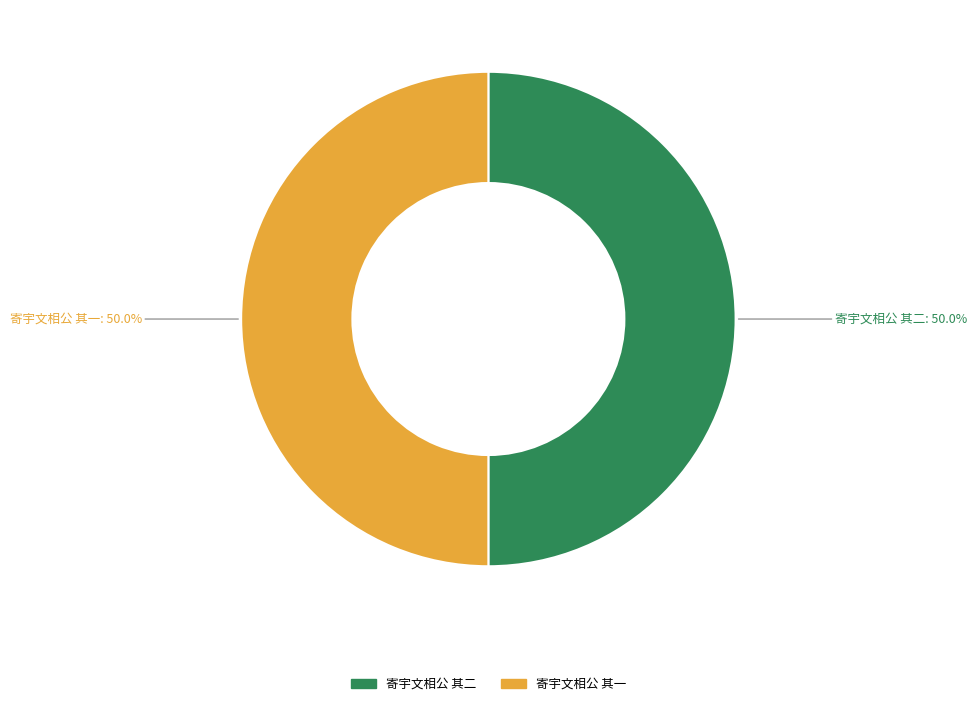

True or false: 寄宇文相公 其一 accounts for 43% of the total.

False